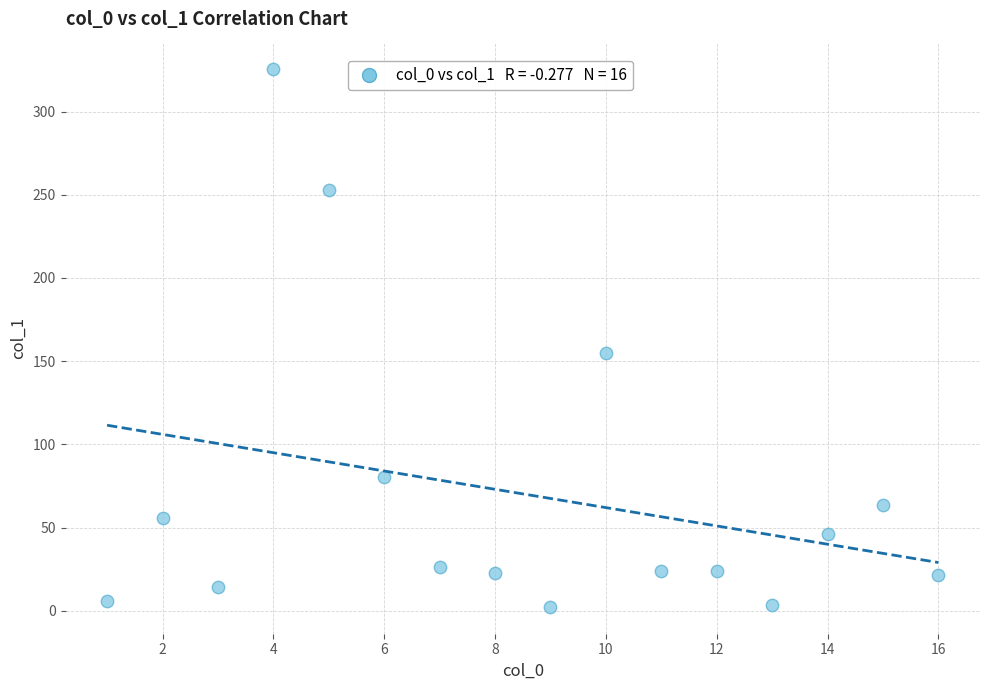

What Y value in the scatter plot is closest to 164?

155.1